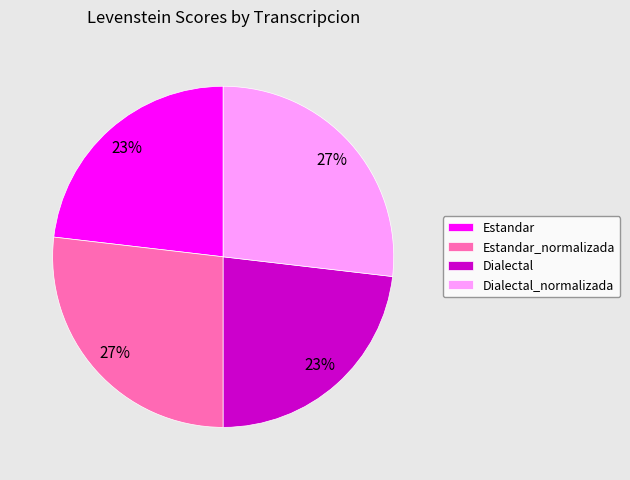

To the nearest percent, what percentage of the pie is Dialectal?

23%